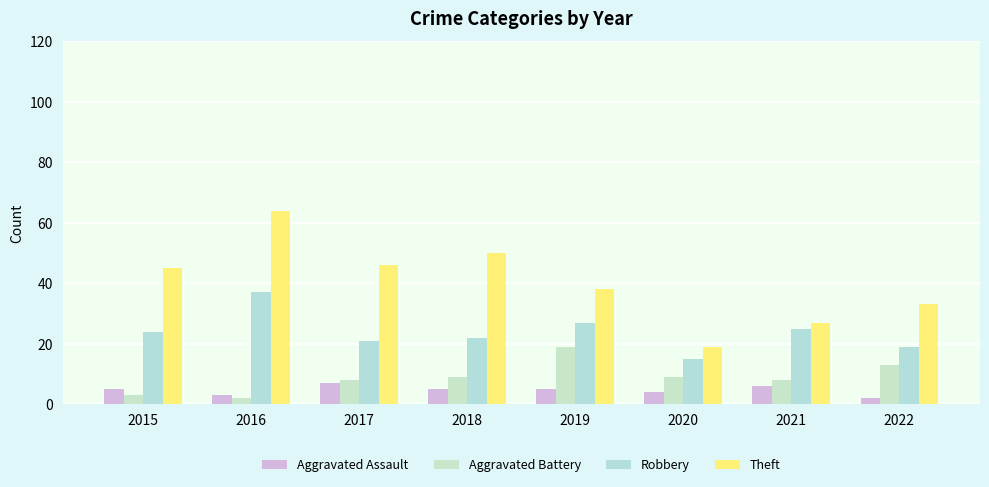

Where does the Aggravated Assault series first go above 5?

2017